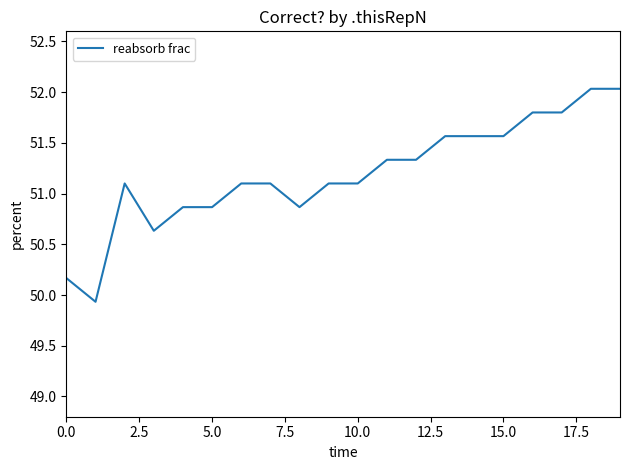

What is the maximum value shown in the chart?

52.0